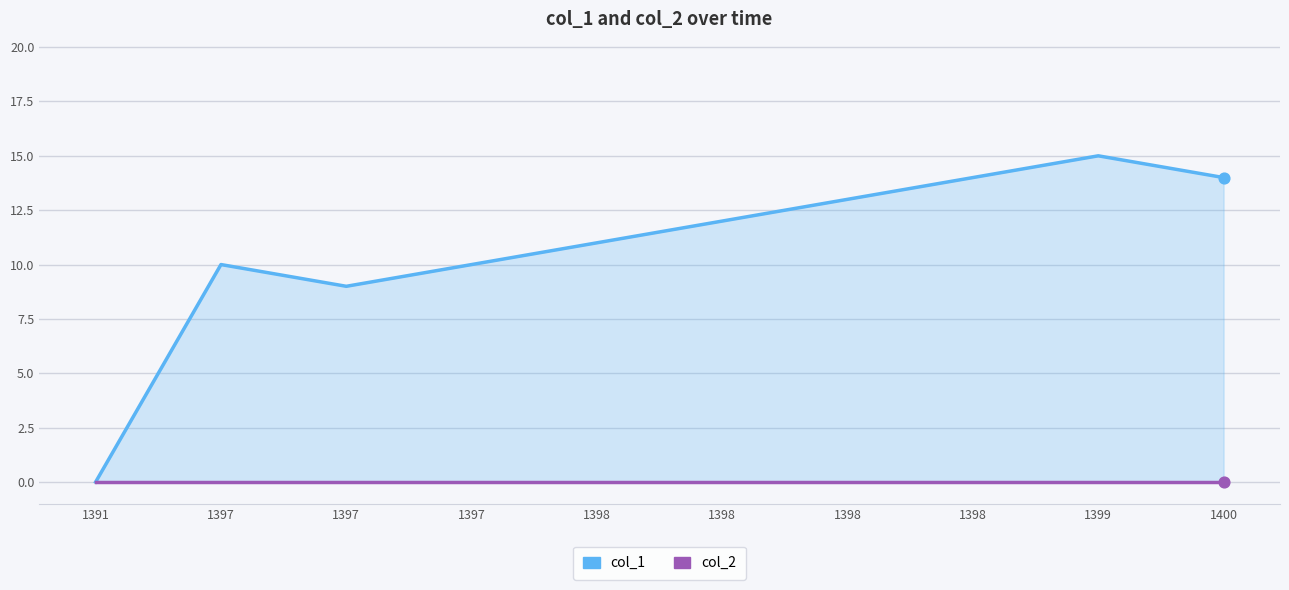

What are all the series names shown in the legend?

col_1, col_2